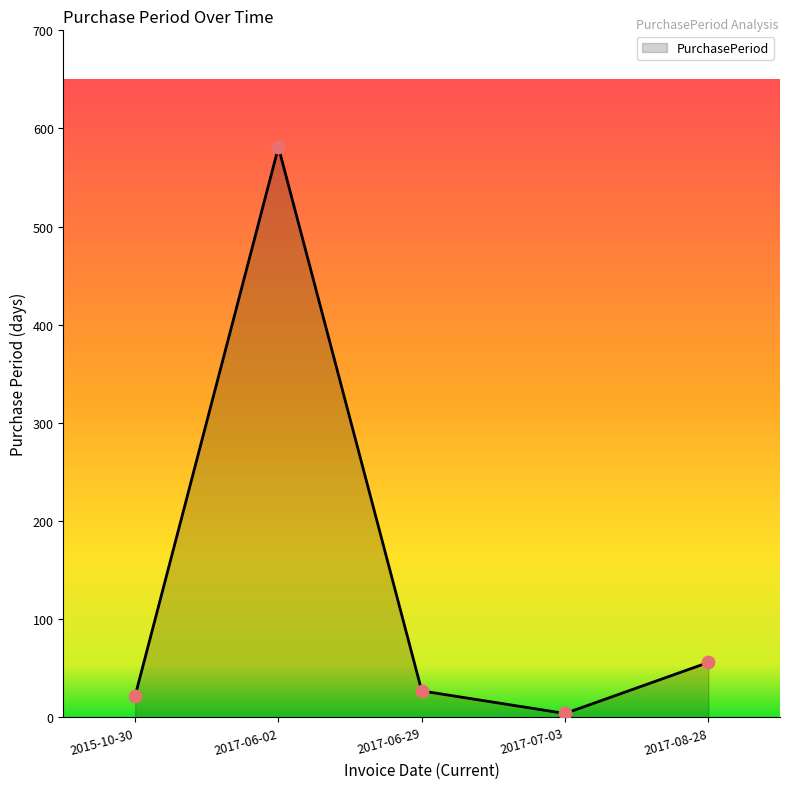

Between 2017-06-02 and 2015-10-30, which is larger?

2017-06-02